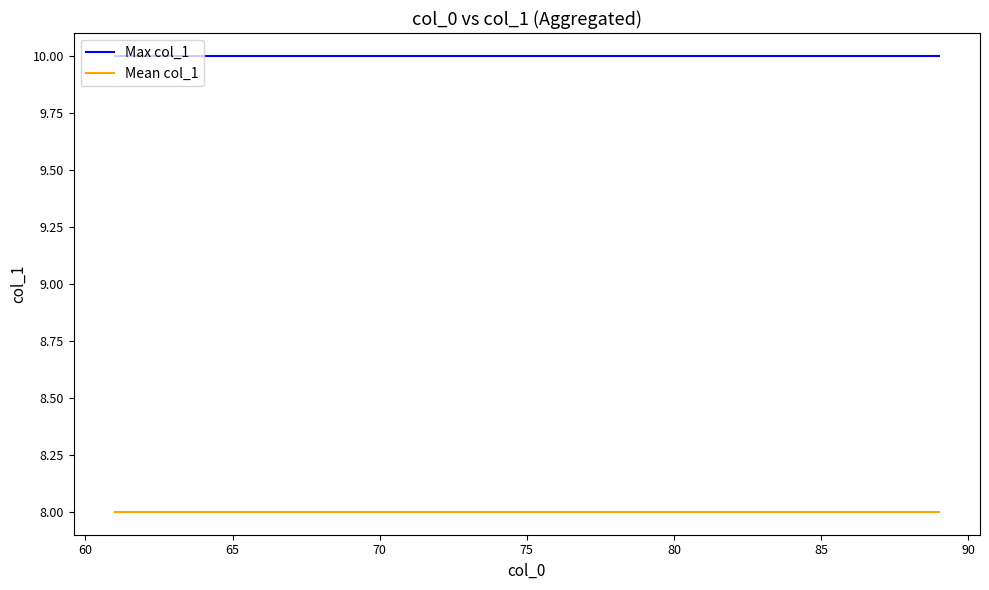

What is the smallest value displayed?

8